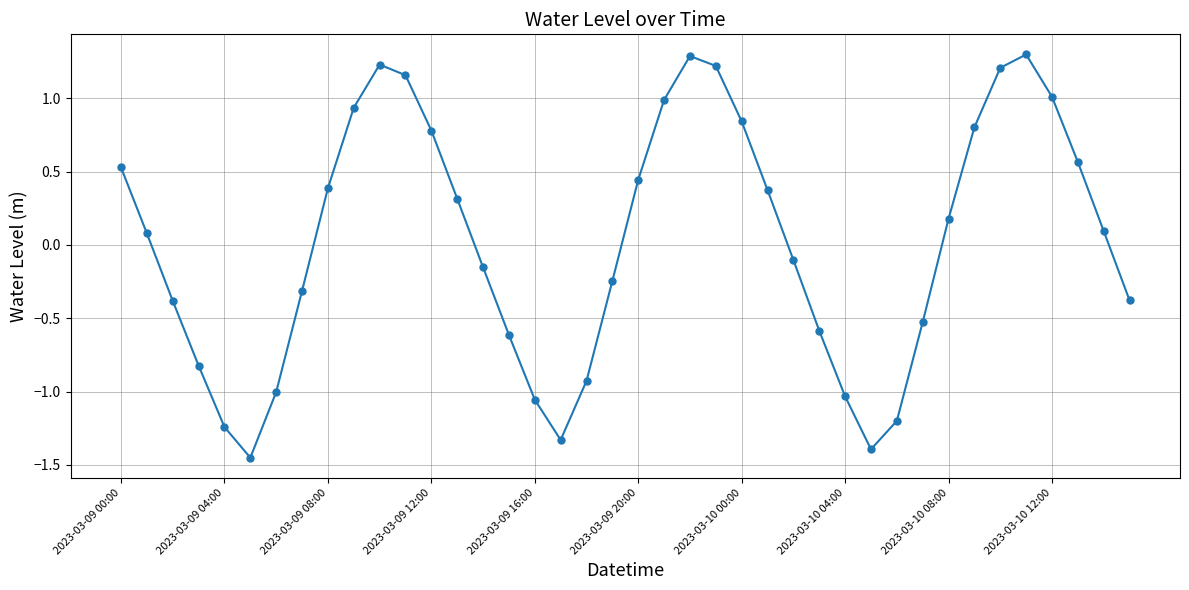

What is the value of the 1st point from the left?

0.5